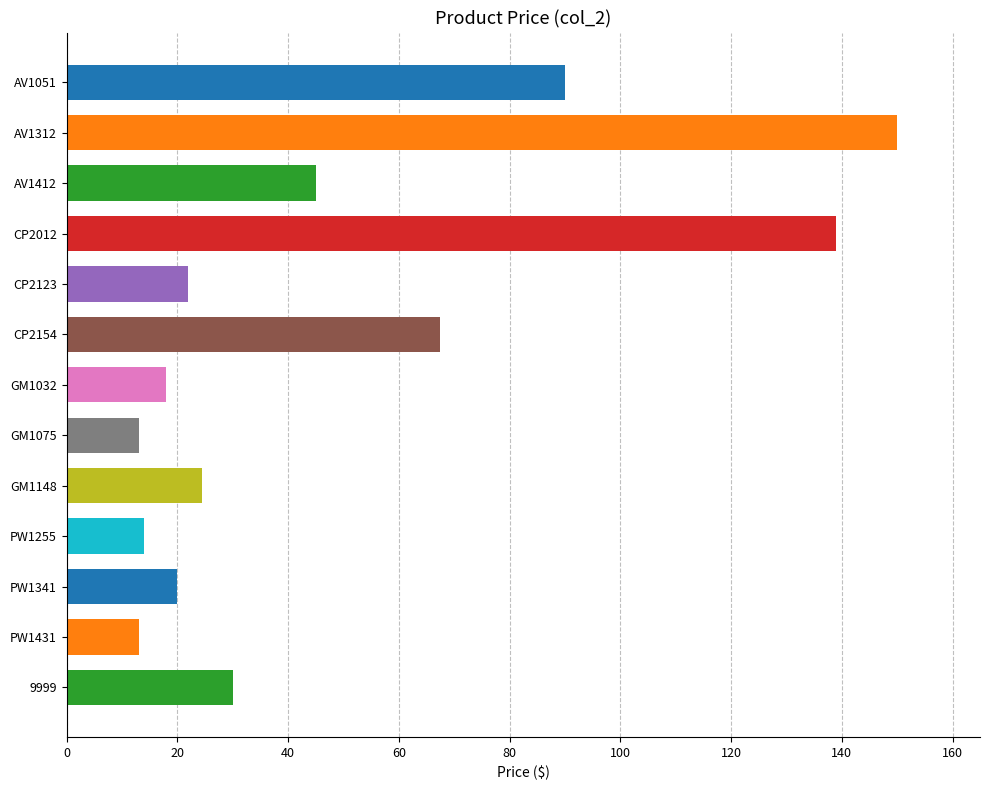

Approximately how many times larger is the value at CP2123 compared to GM1148?

0.9